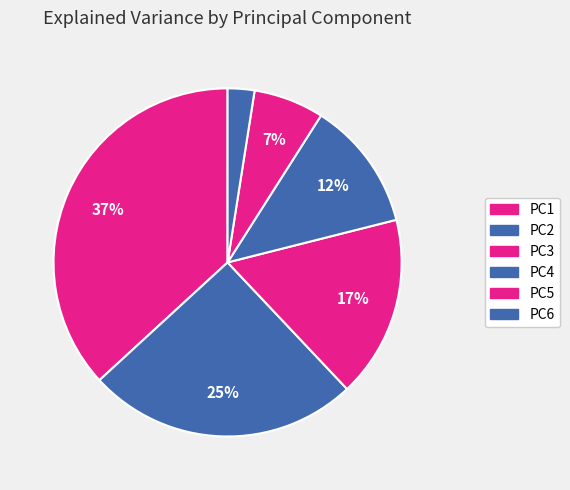

How much of the chart is everything except PC5?

93.5%